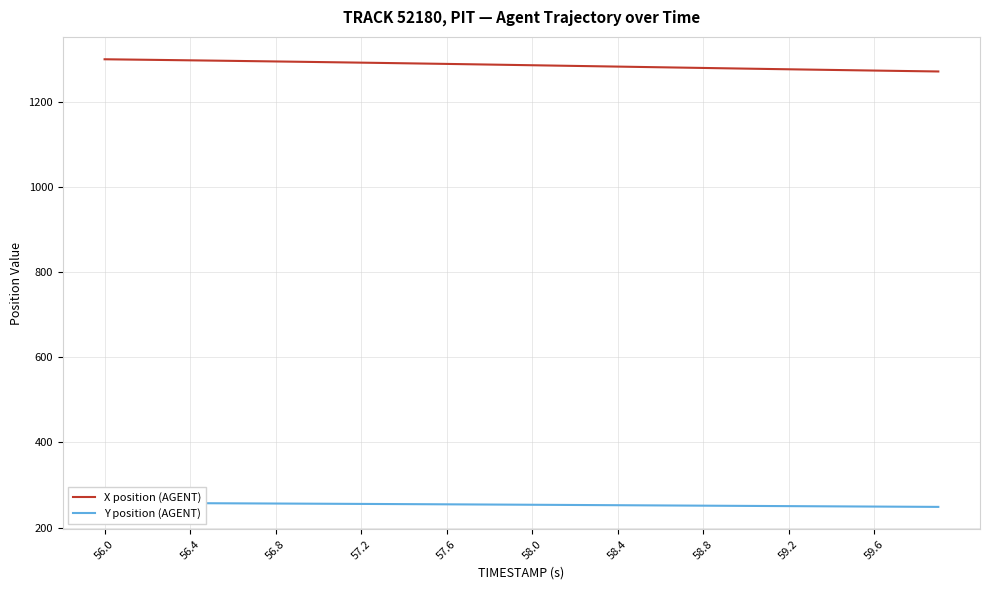

List the series in order of their overall mean, highest first.

X position (AGENT), Y position (AGENT)